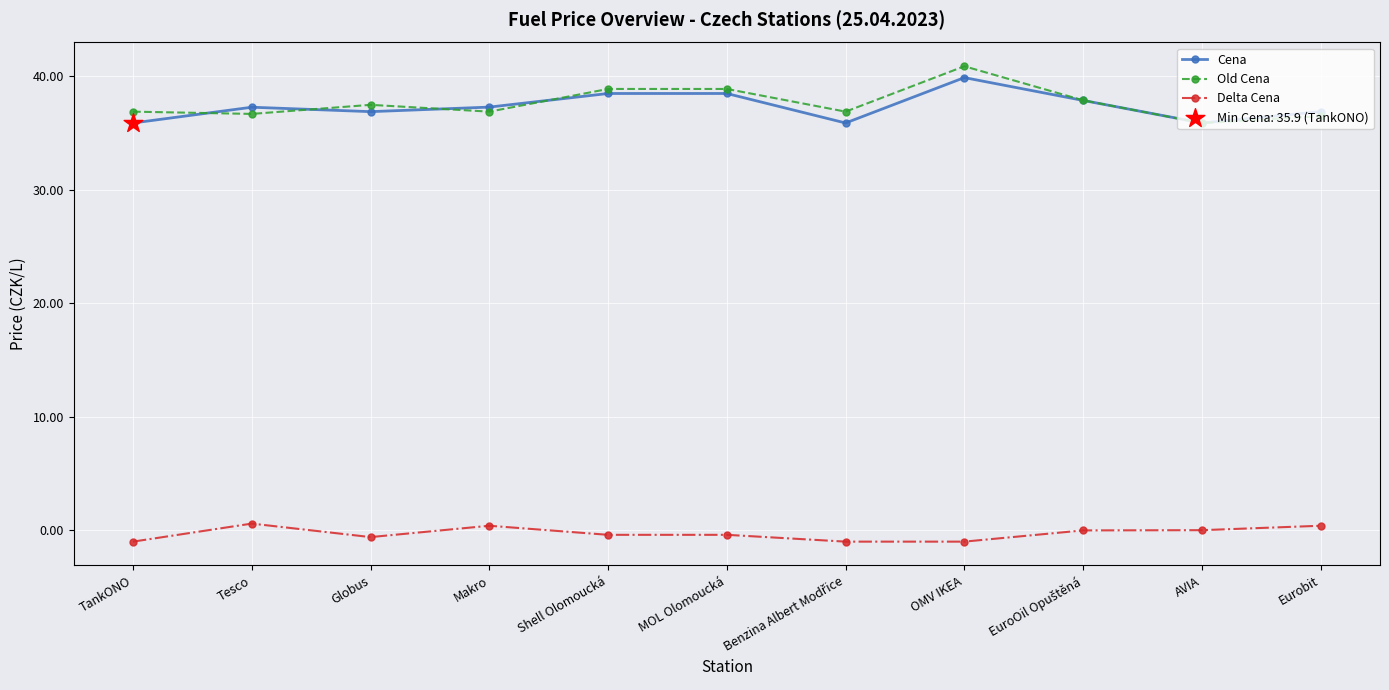

Which label corresponds to the largest value in the chart?

OMV IKEA